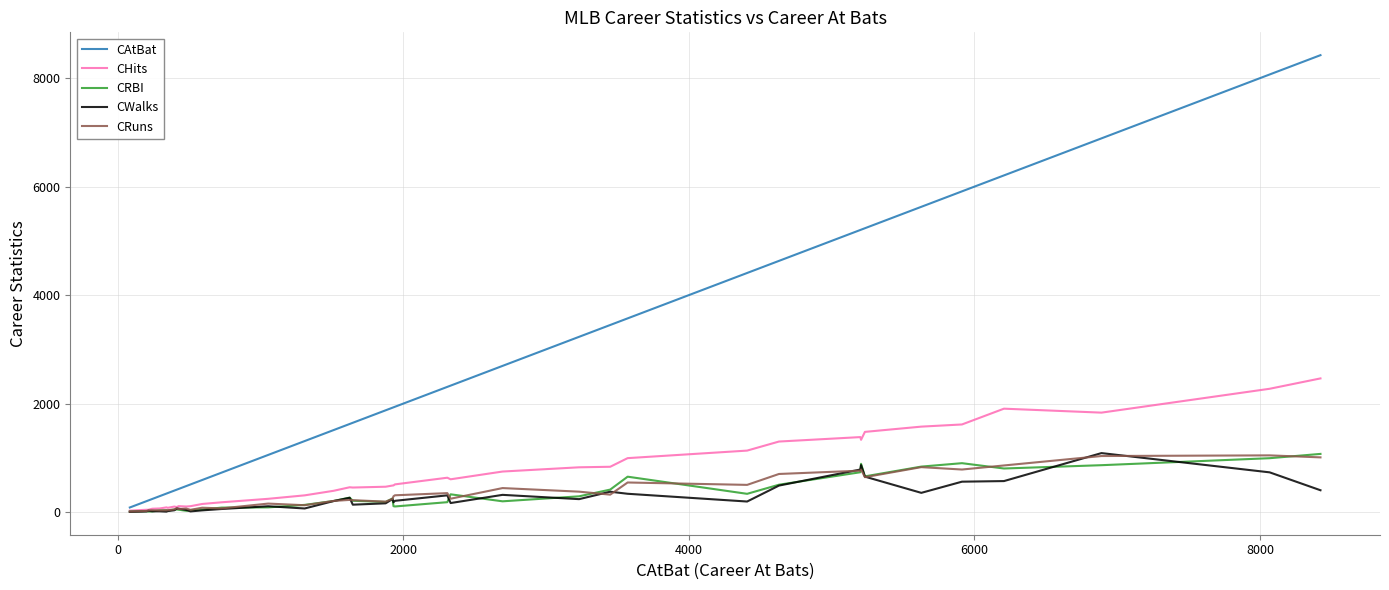

Which series has the largest total across all categories?

CAtBat